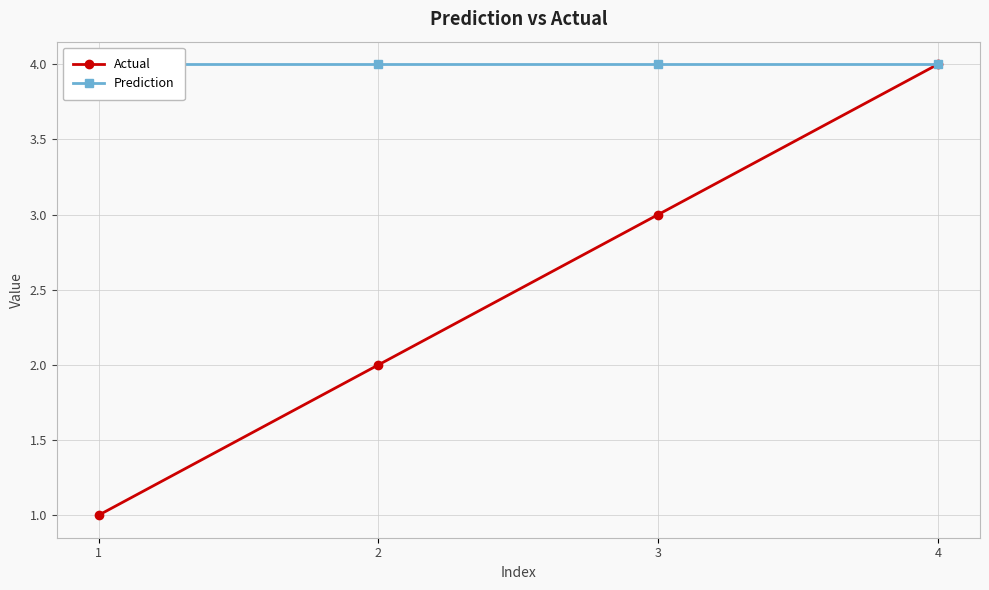

True or false: Actual has more than 0 interior local peaks.

False